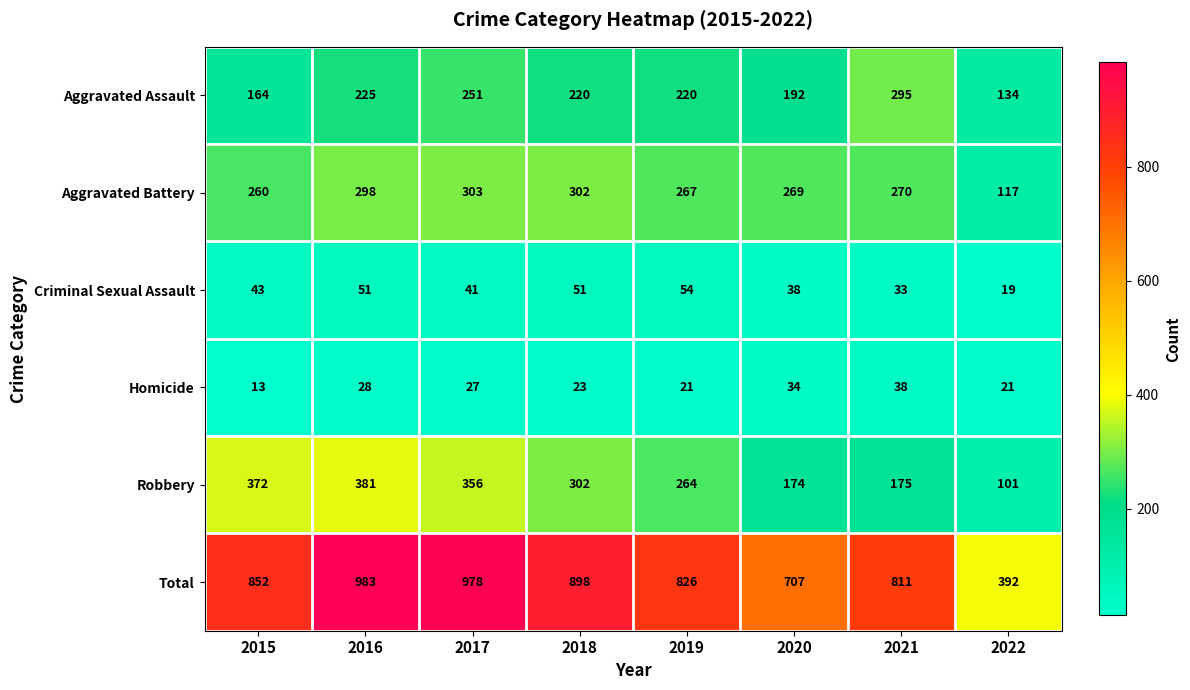

What is the greatest value displayed?

983